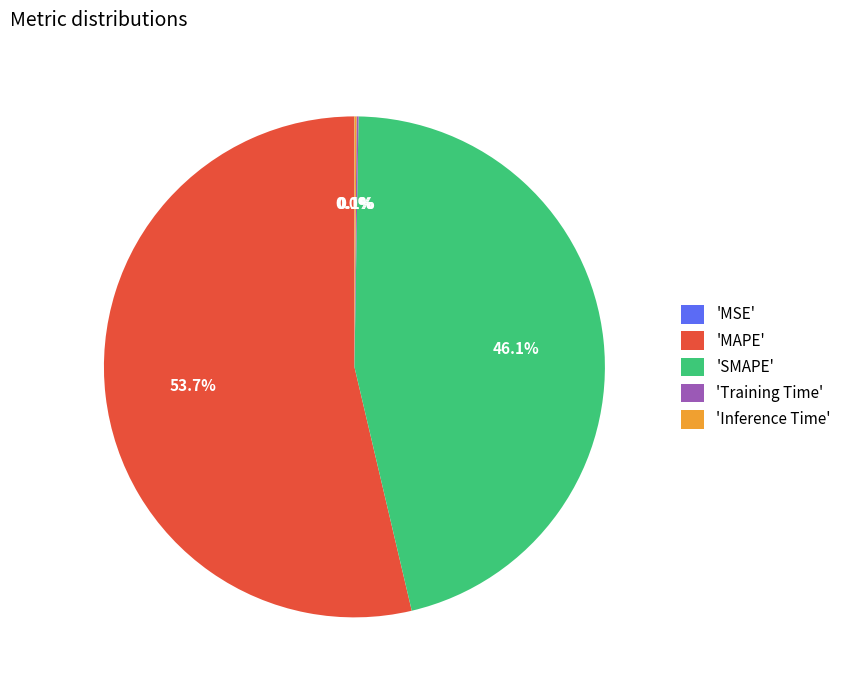

Which slice is the largest?

'MAPE'